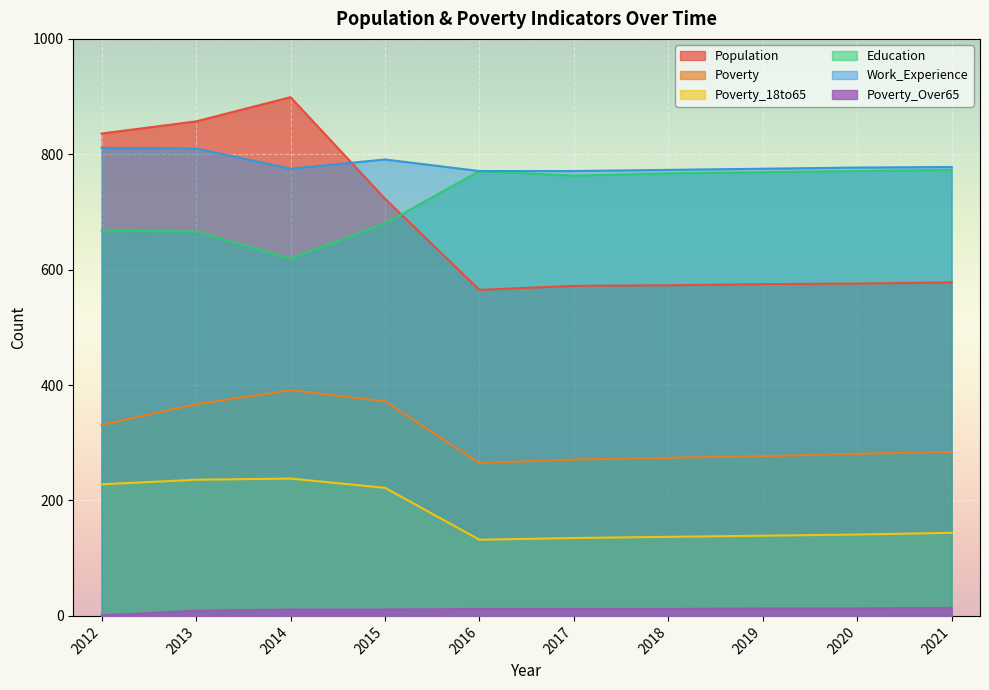

In Poverty_18to65, how many points are lower than both neighbors (excluding endpoints)?

1